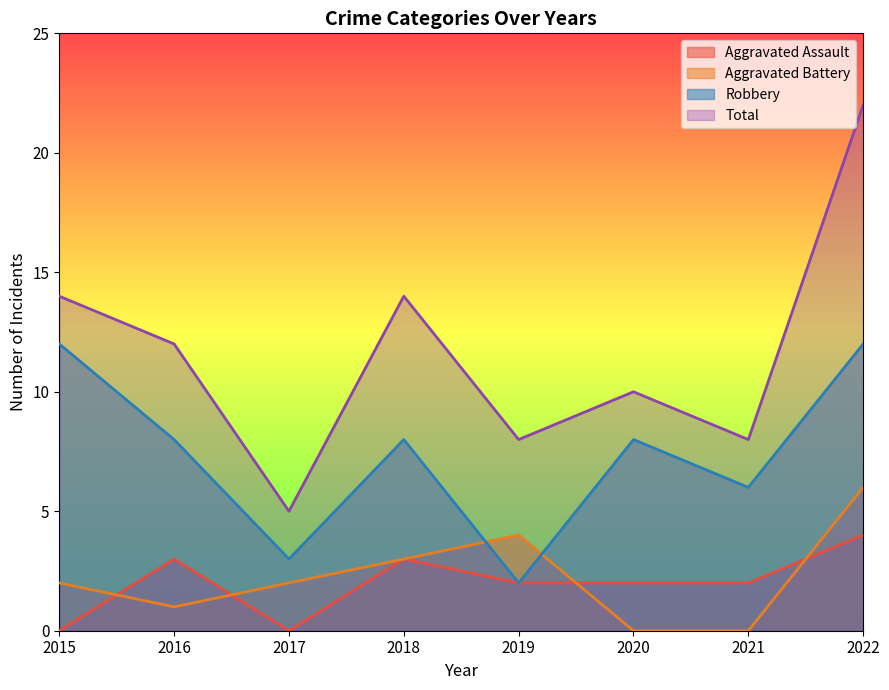

True or false: Aggravated Assault has a value of 5 at 2018.

False